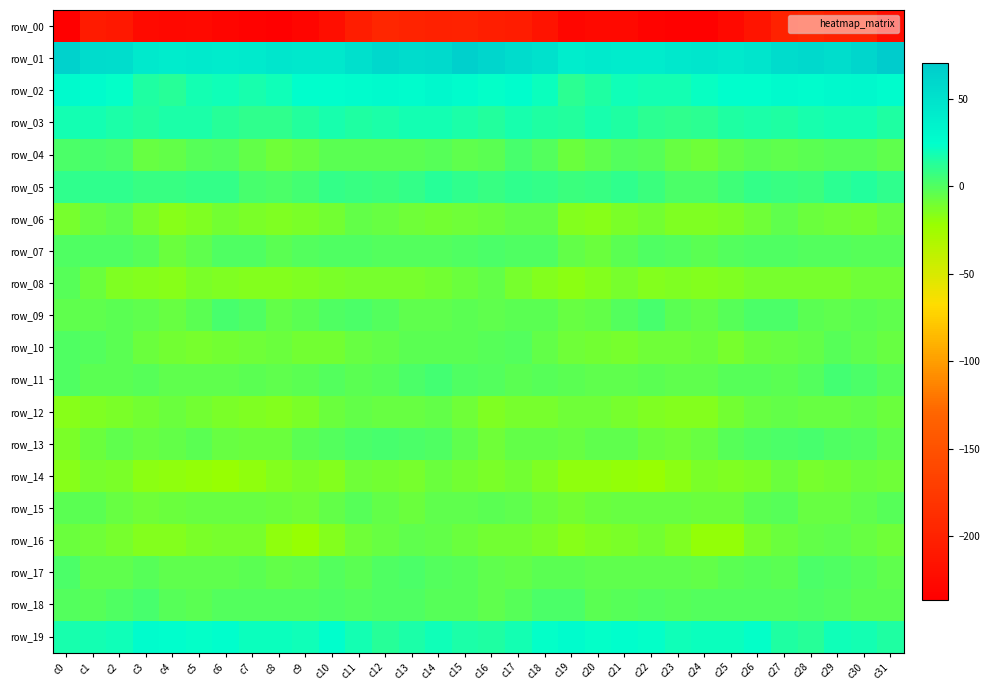

How many distinct data groups are displayed?

20